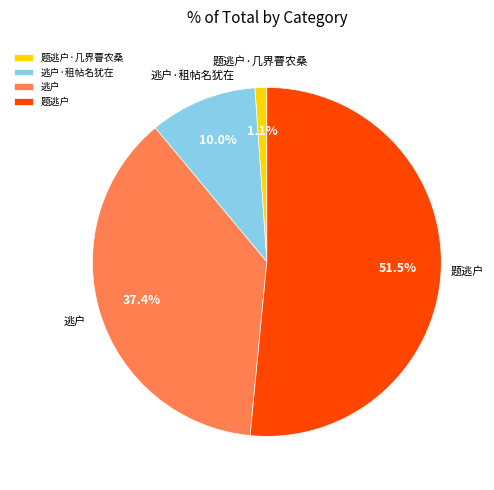

How many segments does this pie chart have?

4